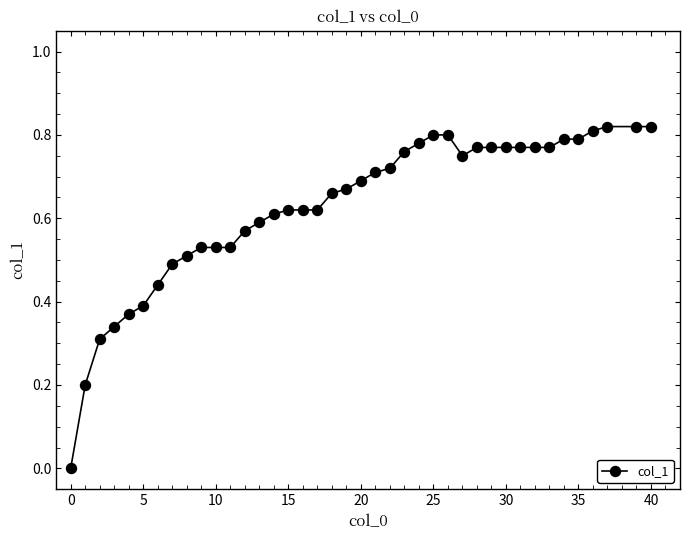

What is the sum of all values?

25.1